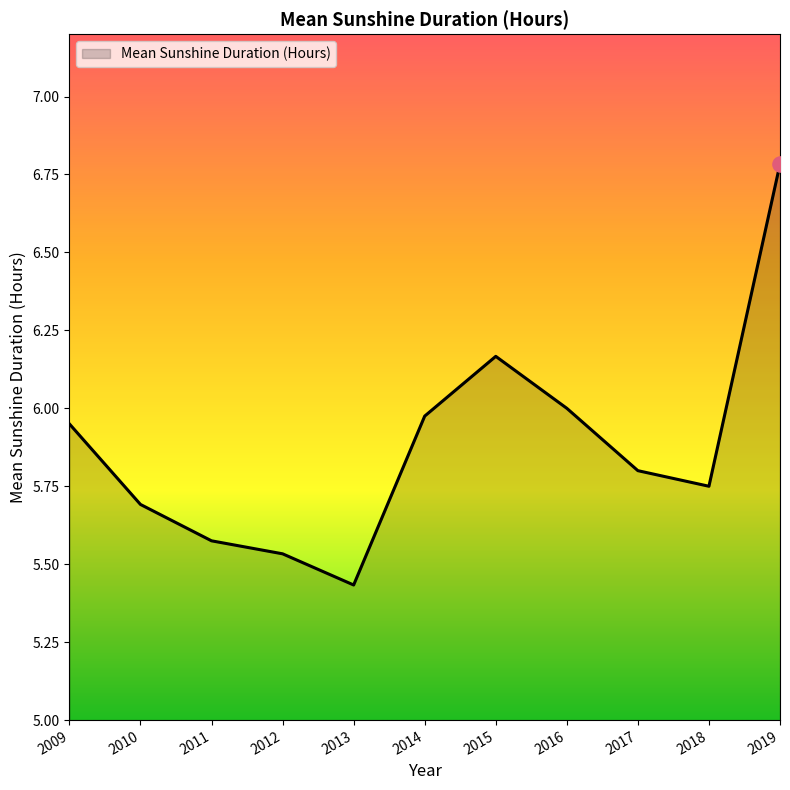

What is the ratio of the value at 2012 to the value at 2016?

0.9